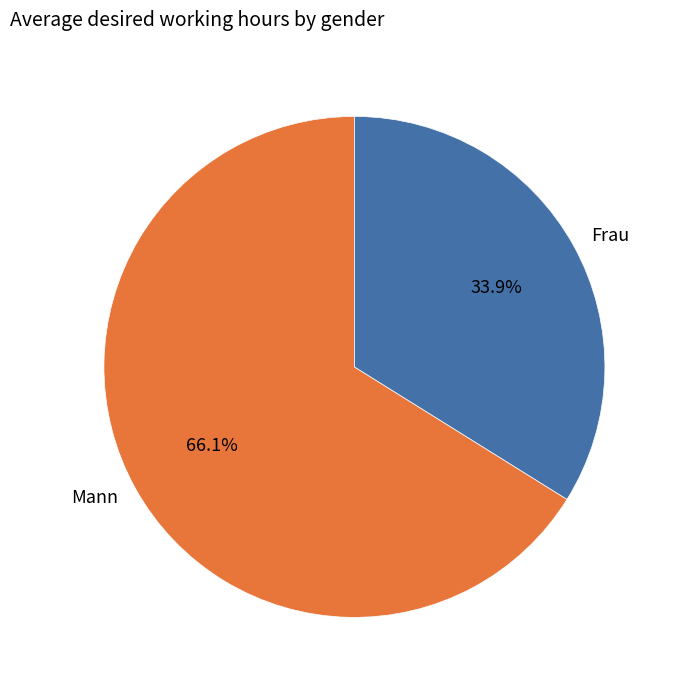

Does Mann account for over 50% of the chart?

Yes